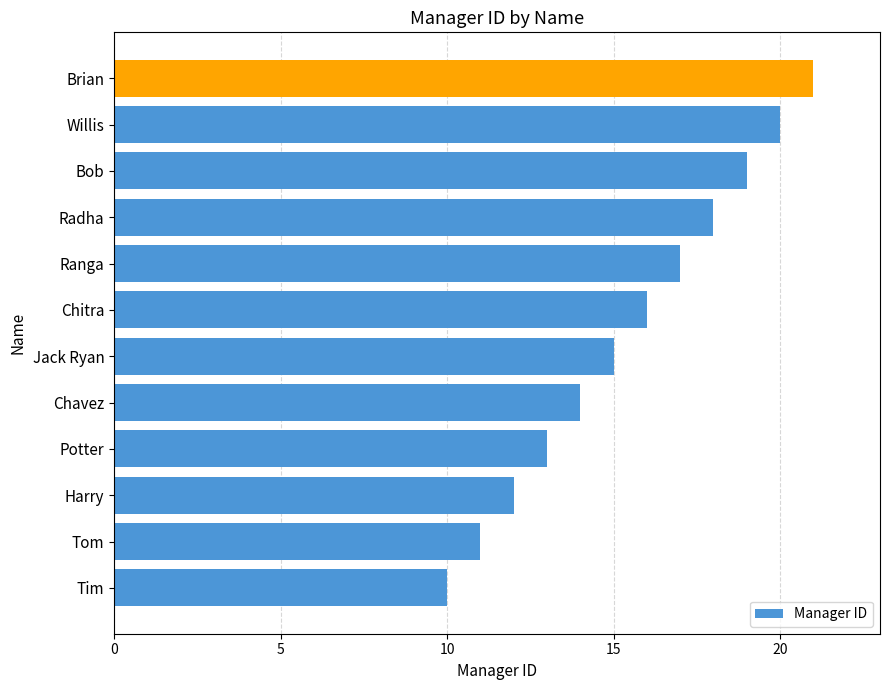

Reading bottom to top, extract all data points from this chart.

Tim=10	Tom=11	Harry=12	Potter=13	Chavez=14	Jack Ryan=15	Chitra=16	Ranga=17	Radha=18	Bob=19	Willis=20	Brian=21